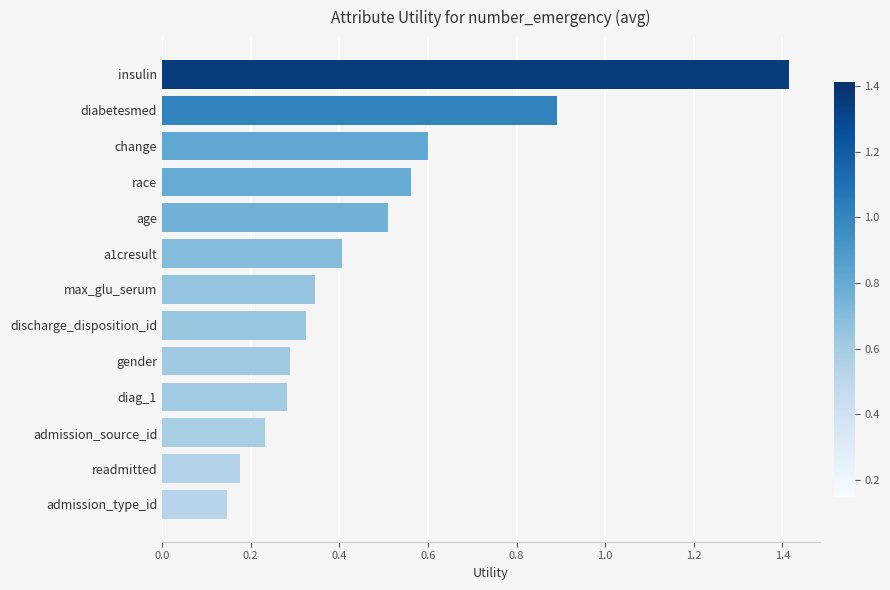

What is the difference between the maximum and minimum values?

1.3